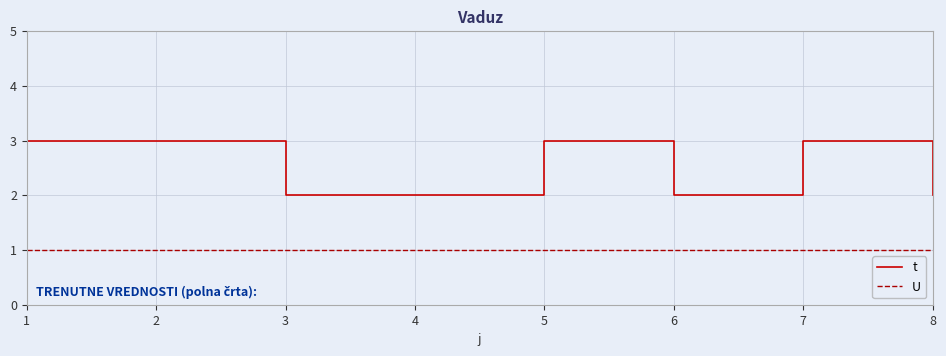

True or false: U and t cross at least once.

False